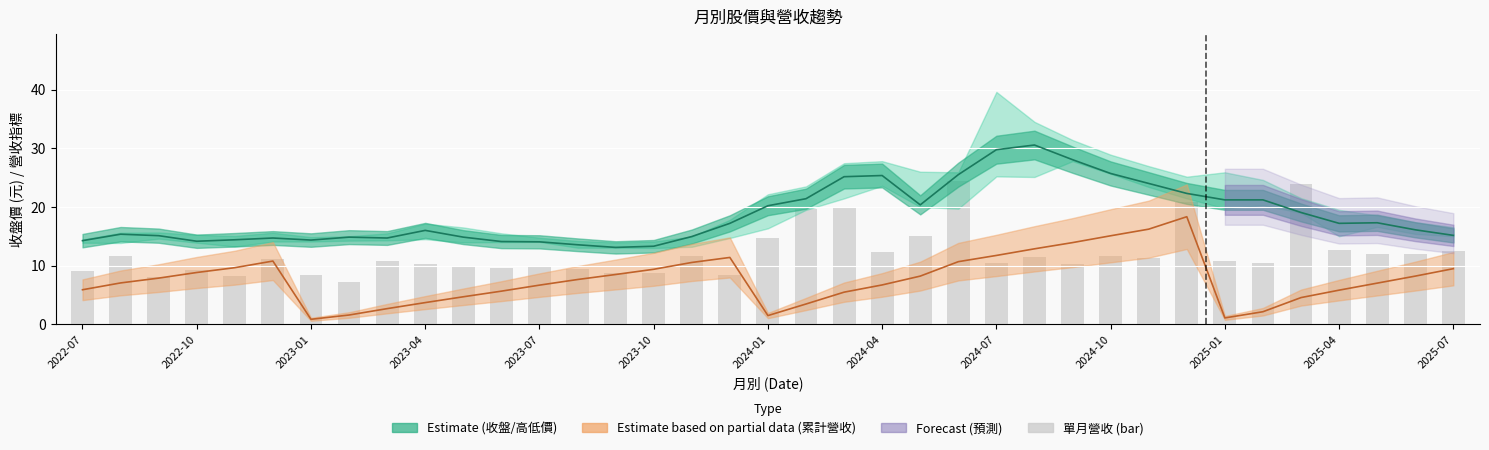

Which category has the lowest value across all series?

2023-01